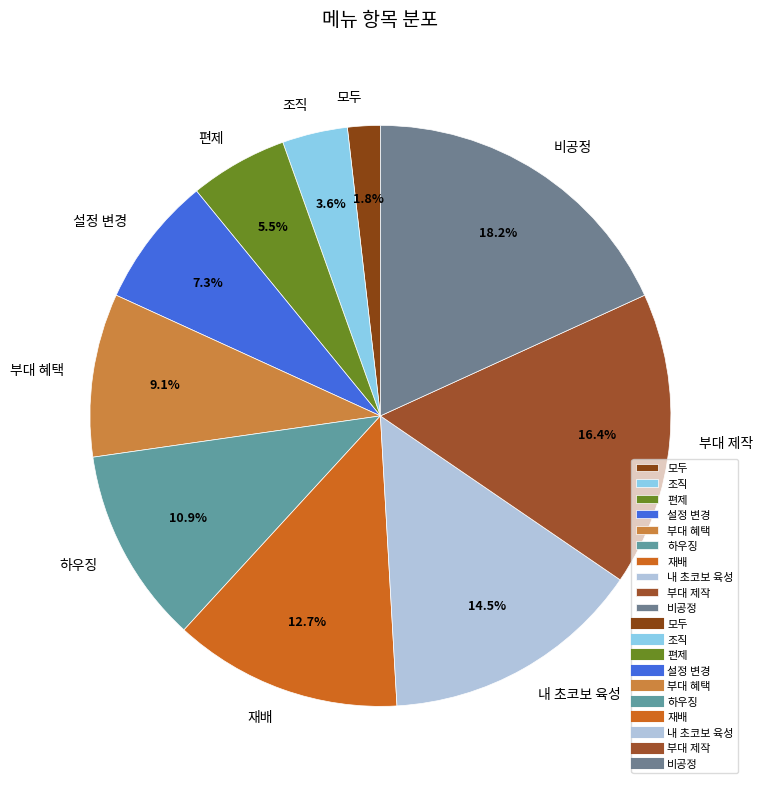

Rank the categories by value from lowest to highest.

모두, 조직, 편제, 설정 변경, 부대 혜택, 하우징, 재배, 내 초코보 육성, 부대 제작, 비공정